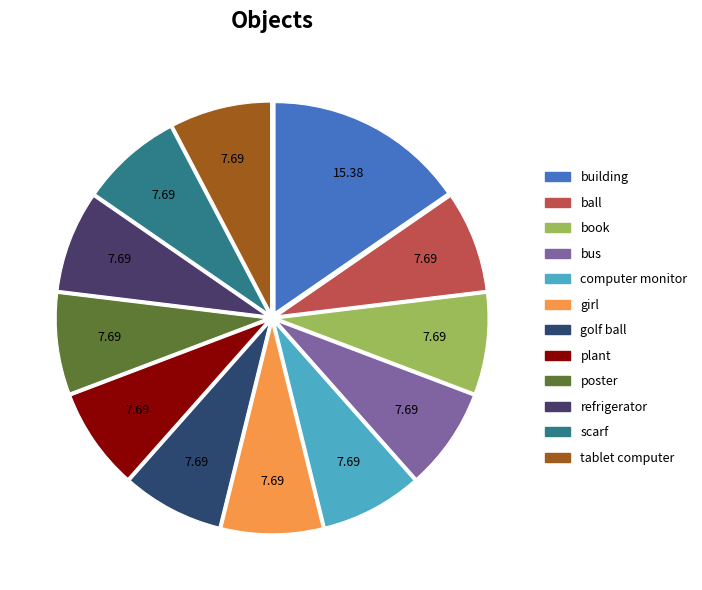

How many segments does this pie chart have?

12